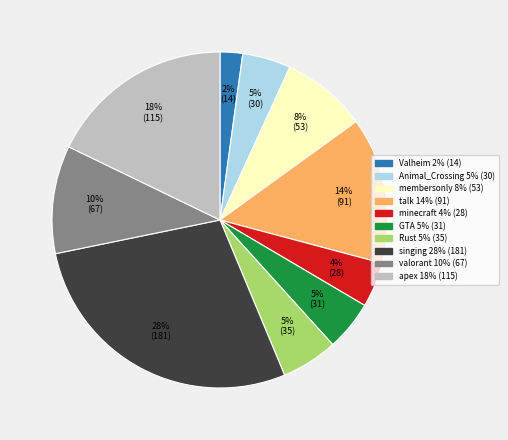

True or false: membersonly accounts for 19% of the total.

False